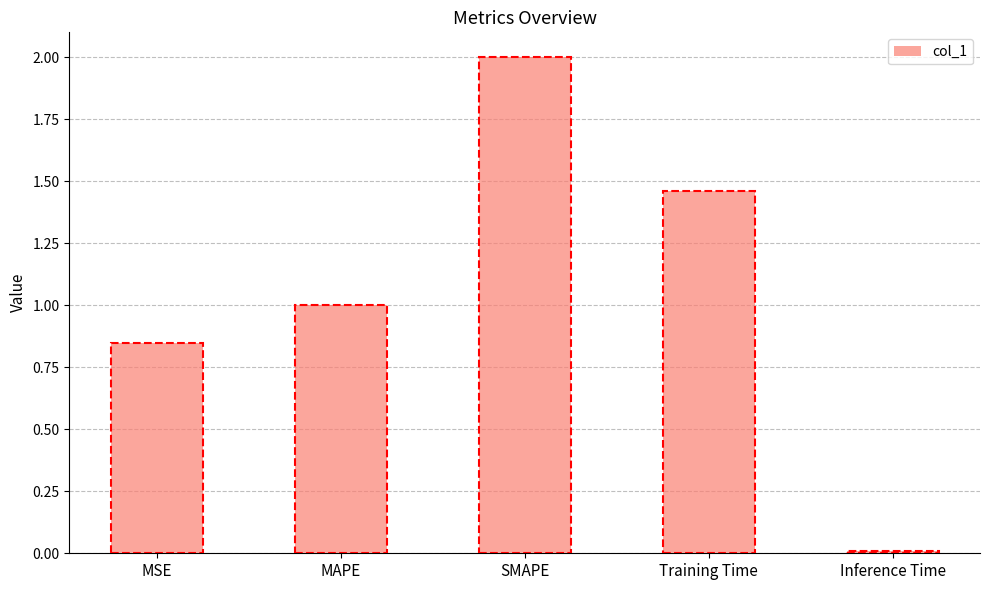

The value at SMAPE is 2.0. True or false?

True